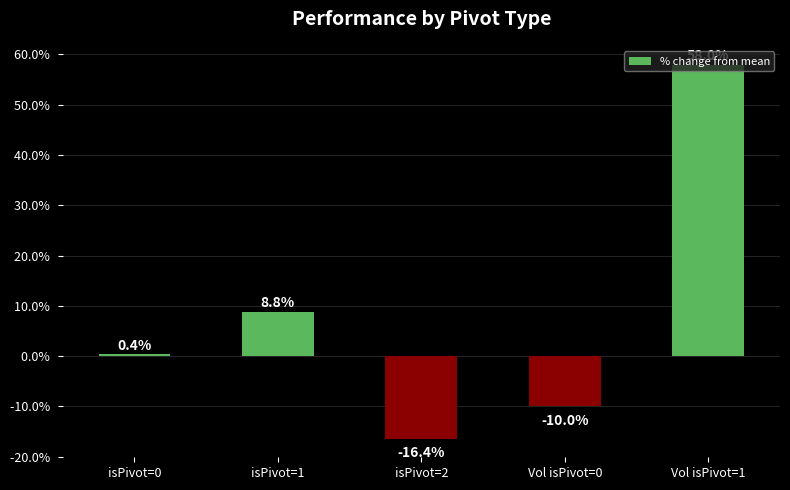

How many positive values are there?

3